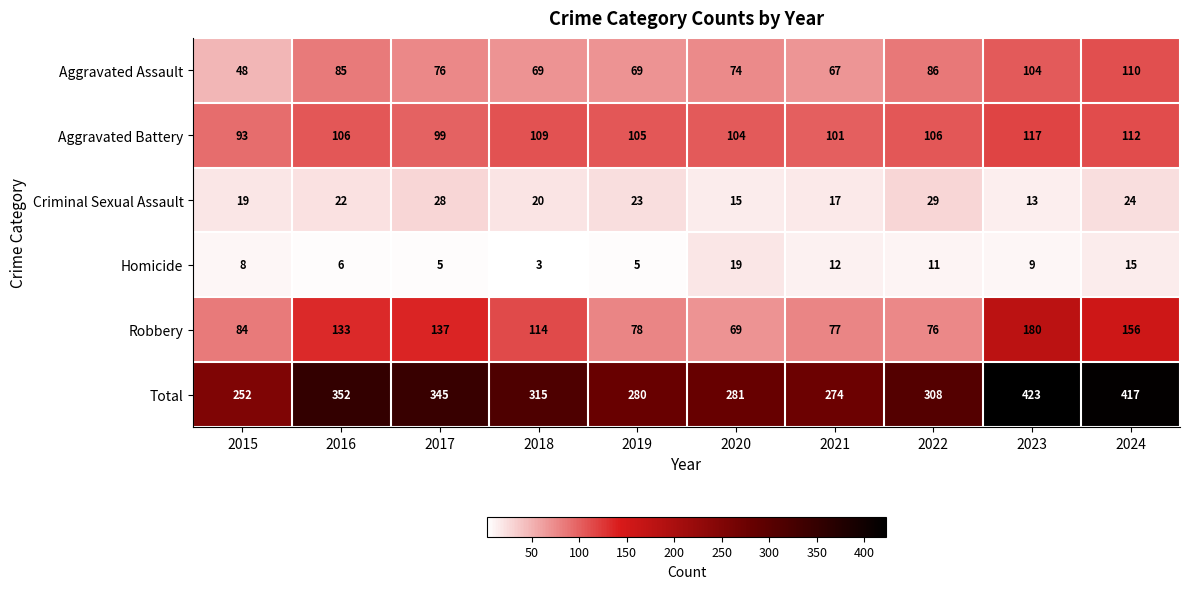

At which label does Homicide first exceed 9?

2020